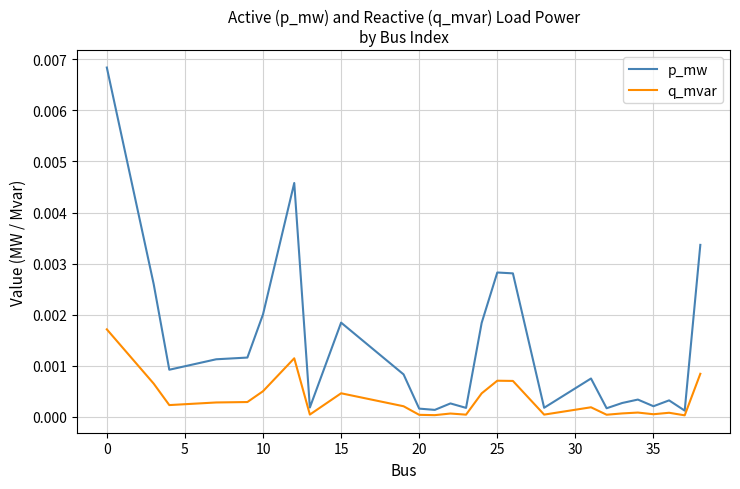

Which series has the largest range (max minus min)?

p_mw